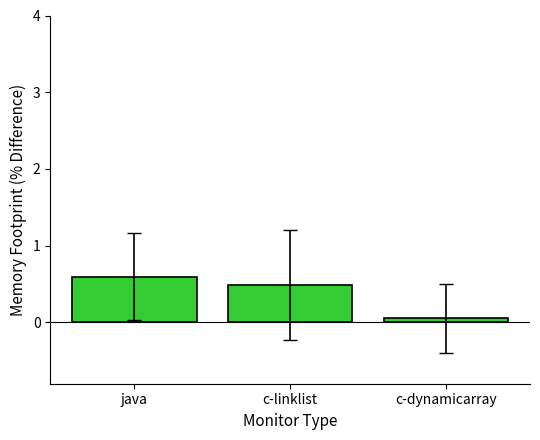

What value does the data have at c-dynamicarray?

0.1